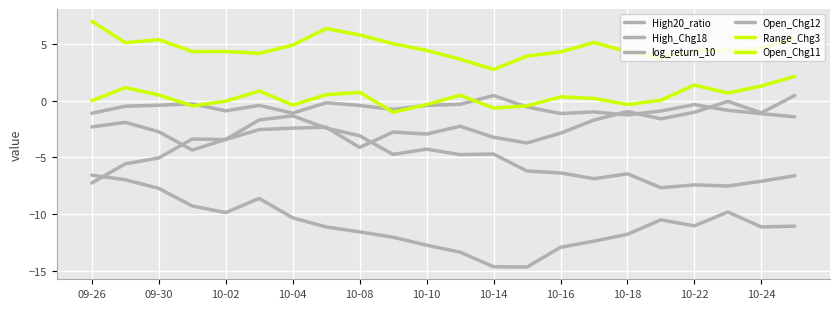

What is the sum of all High_Chg18 values?

-240.0